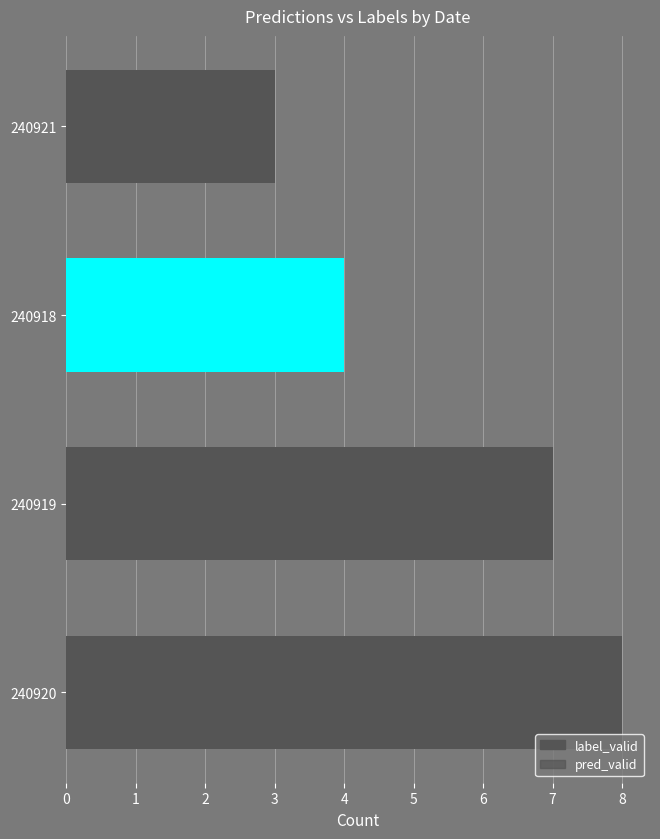

Between 240919 and 240921, which series saw the biggest shift?

label_valid